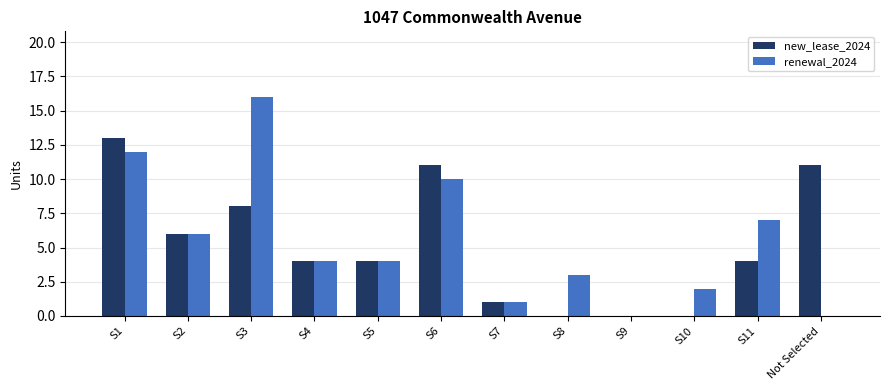

Which series has the widest spread of values?

renewal_2024